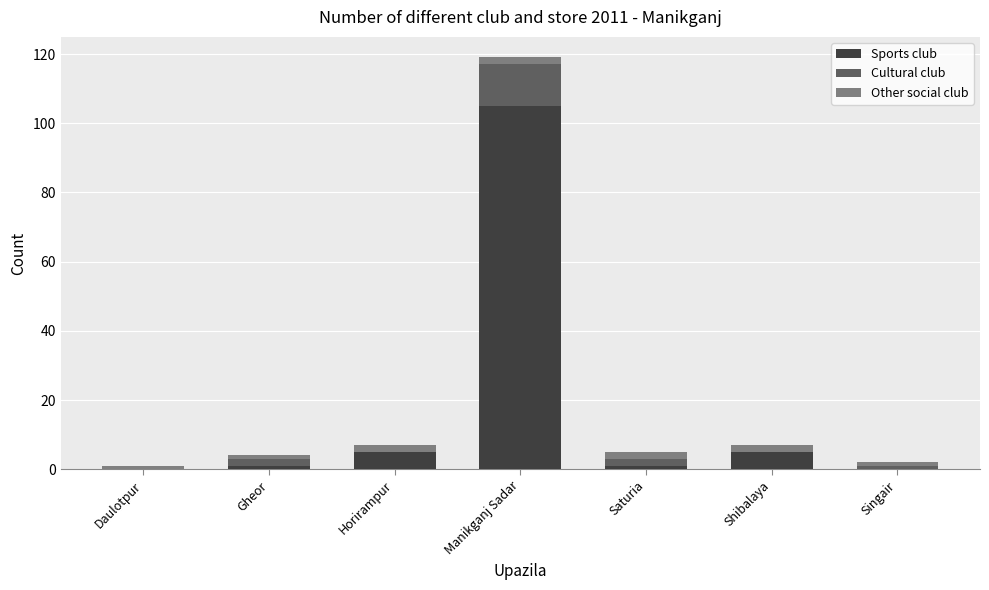

At which category is the sum across all series the highest?

Manikganj Sadar